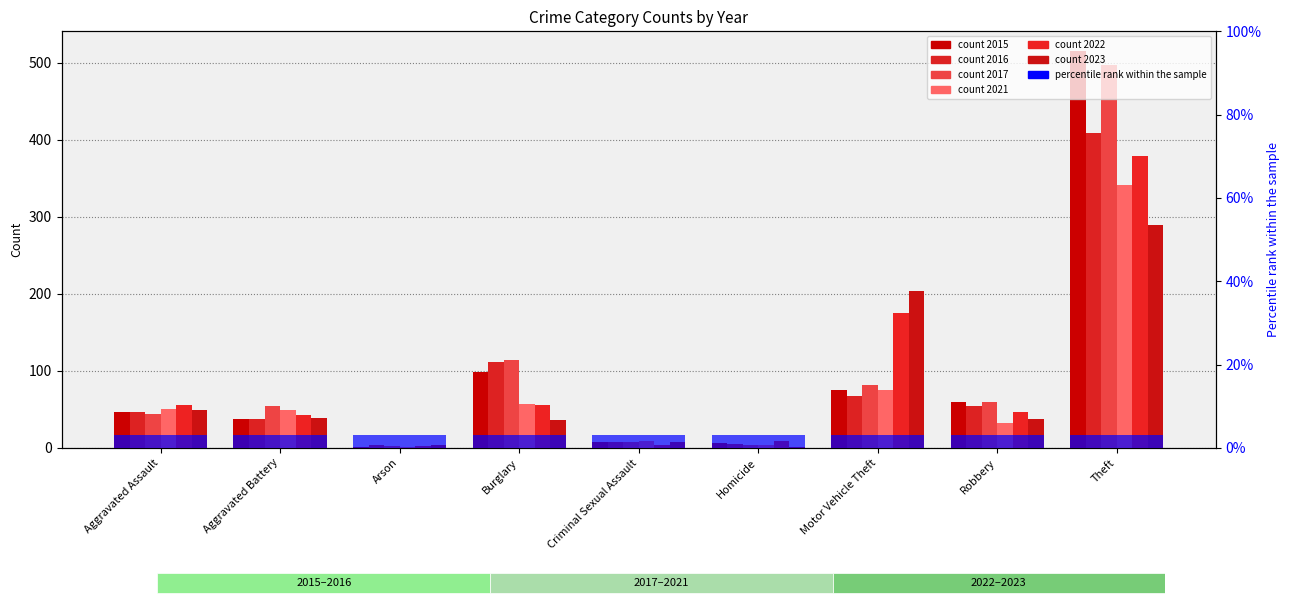

How many bars are there in total?

54